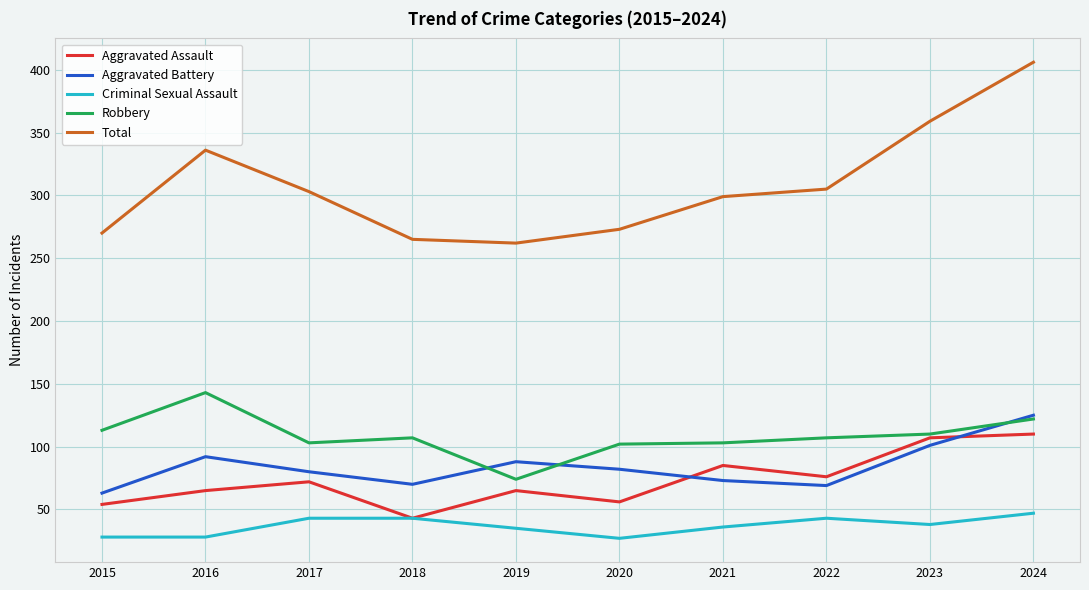

True or false: Criminal Sexual Assault and Robbery cross at least once.

False